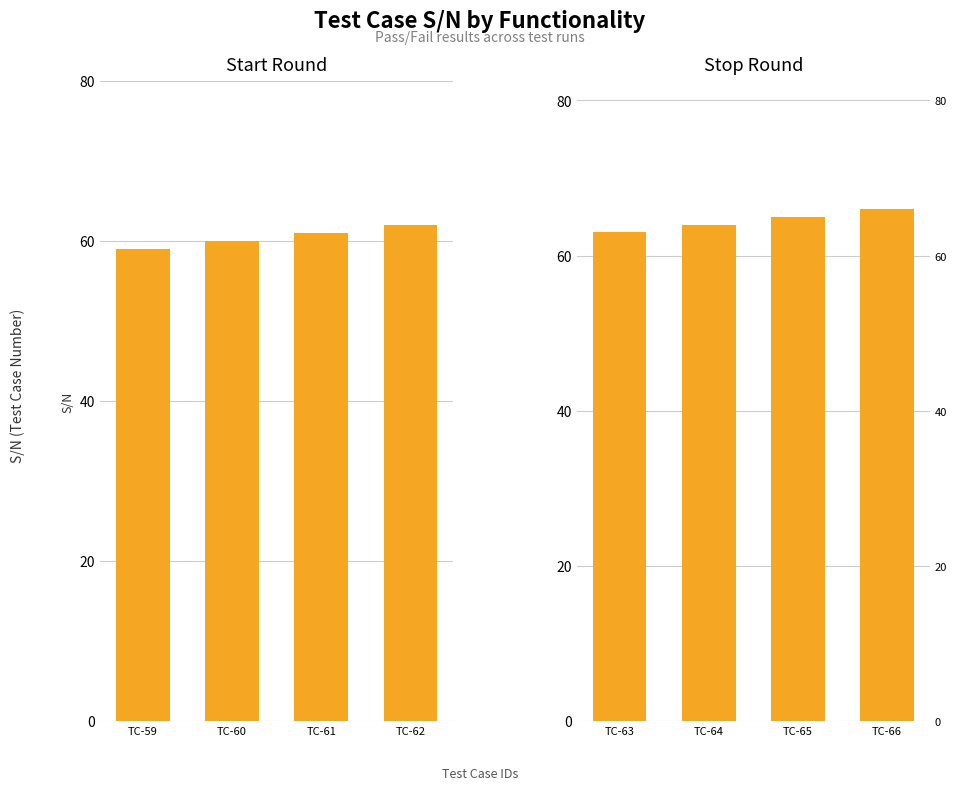

What is the value of the Start Round bar at the 4th from the left?

62